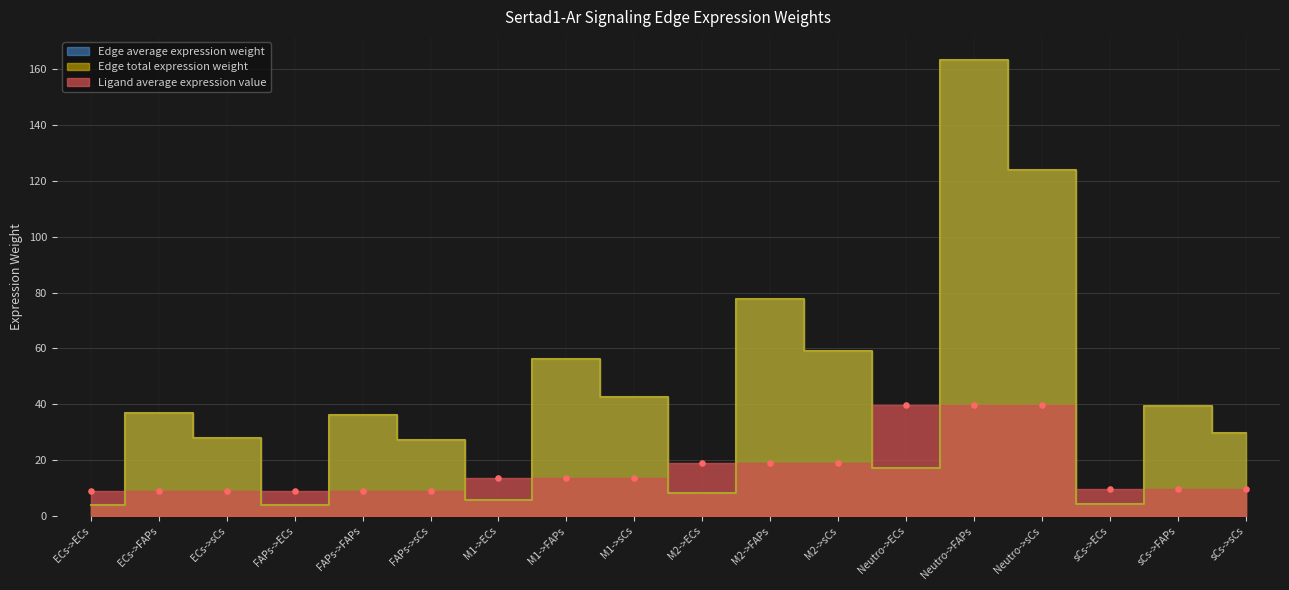

At how many categories does at least one series exceed 22?

13